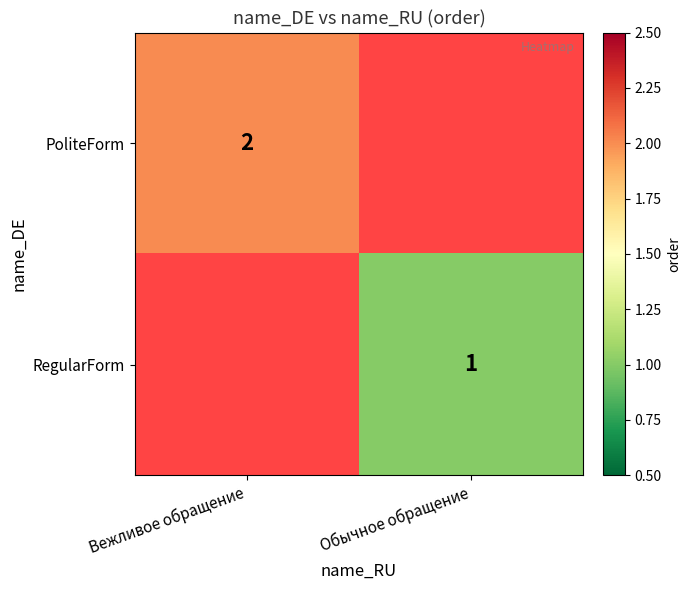

True or false: PoliteForm has a value of 2 at Вежливое обращение.

True